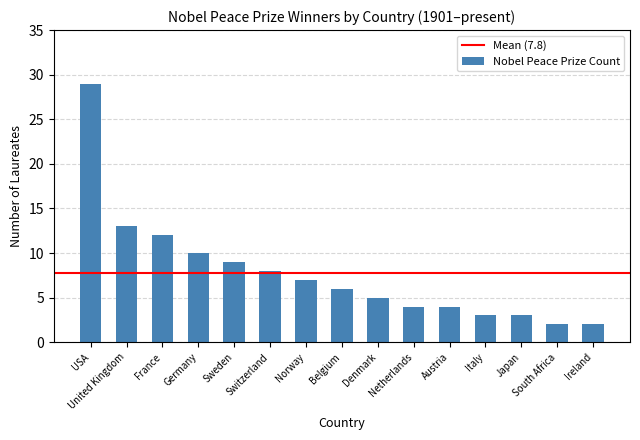

What is the difference between the maximum and minimum values?

27